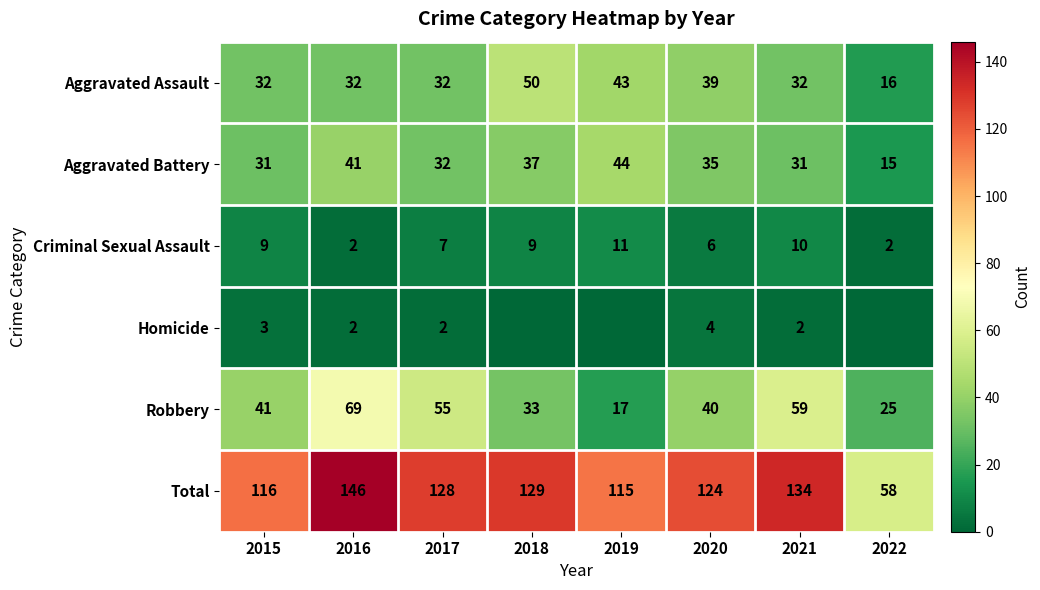

What is the difference between the maximum and minimum values in the Total series?

88